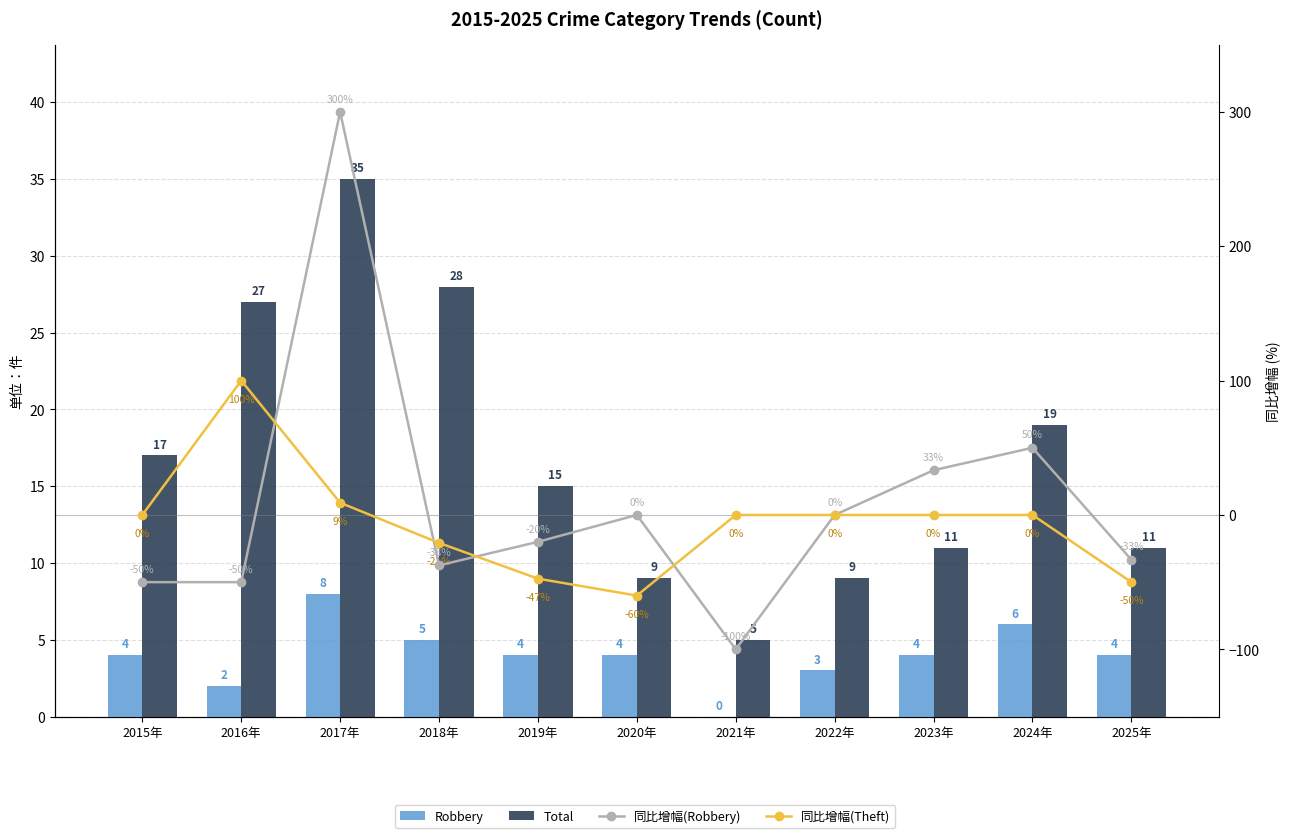

Rank the series by their maximum value, from lowest to highest.

Robbery, Total, 同比增幅(Theft), 同比增幅(Robbery)